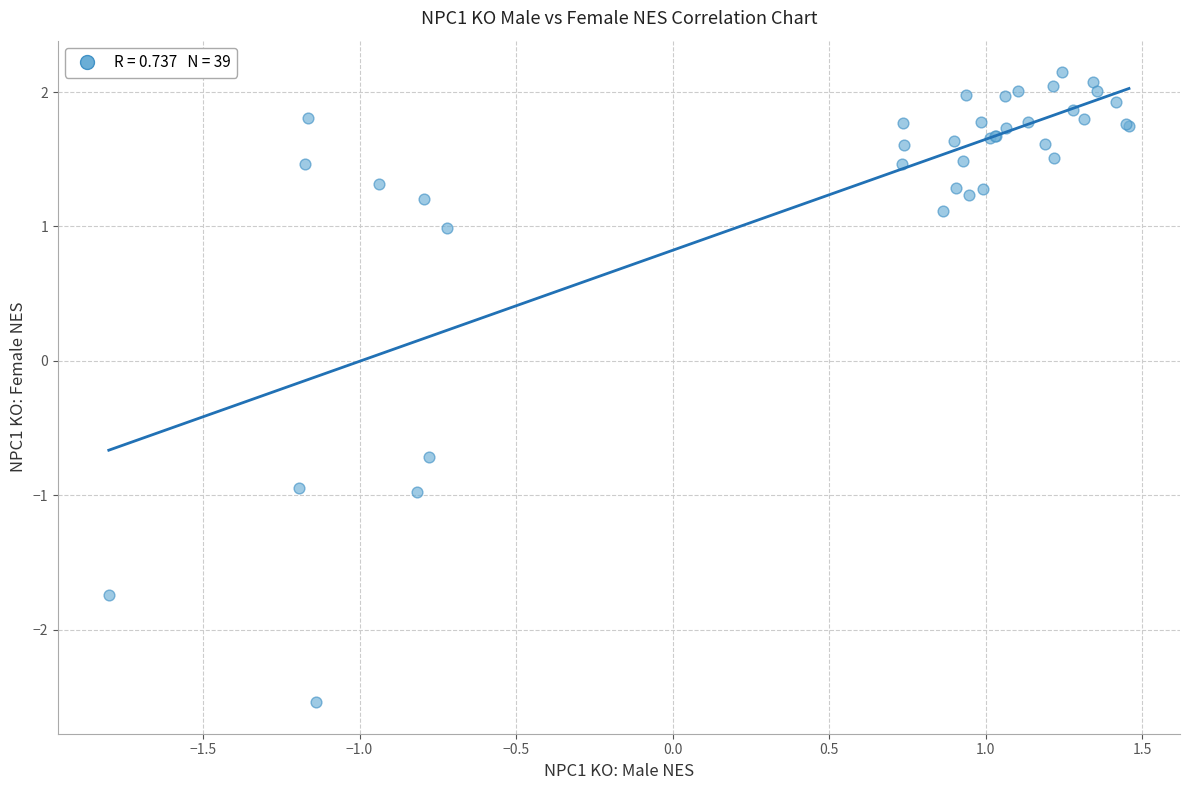

What Y value in the scatter plot is closest to 0?

-0.7